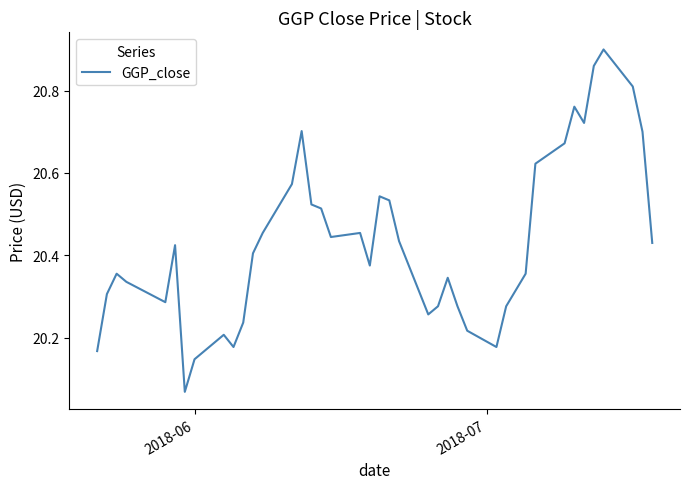

What is the difference between the maximum and minimum values?

0.8